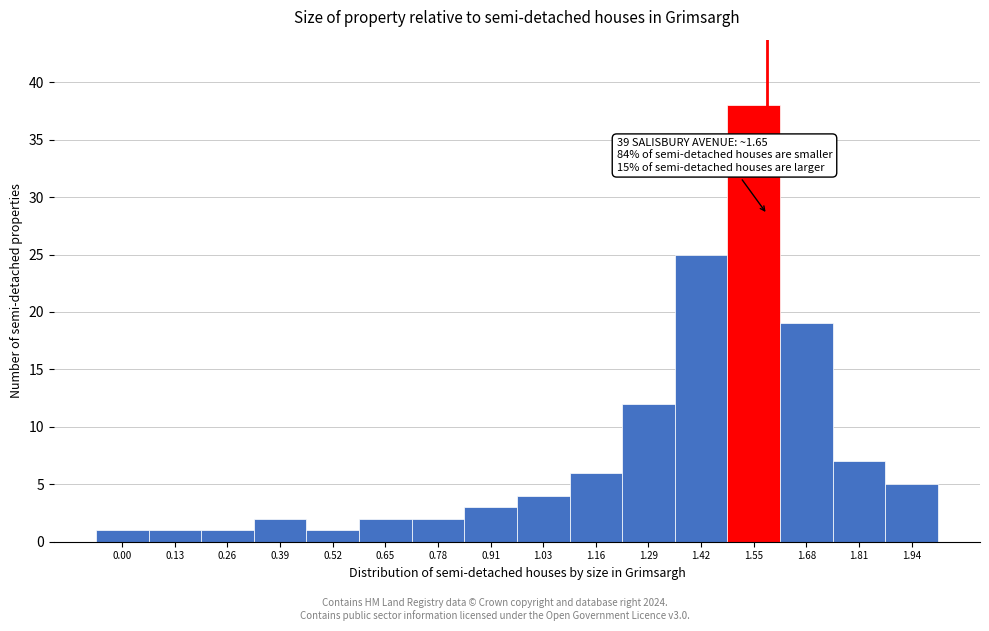

Reading left to right, extract all data points from this chart.

1	1	1	2	1	2	2	3	4	6	12	25	38	19	7	5